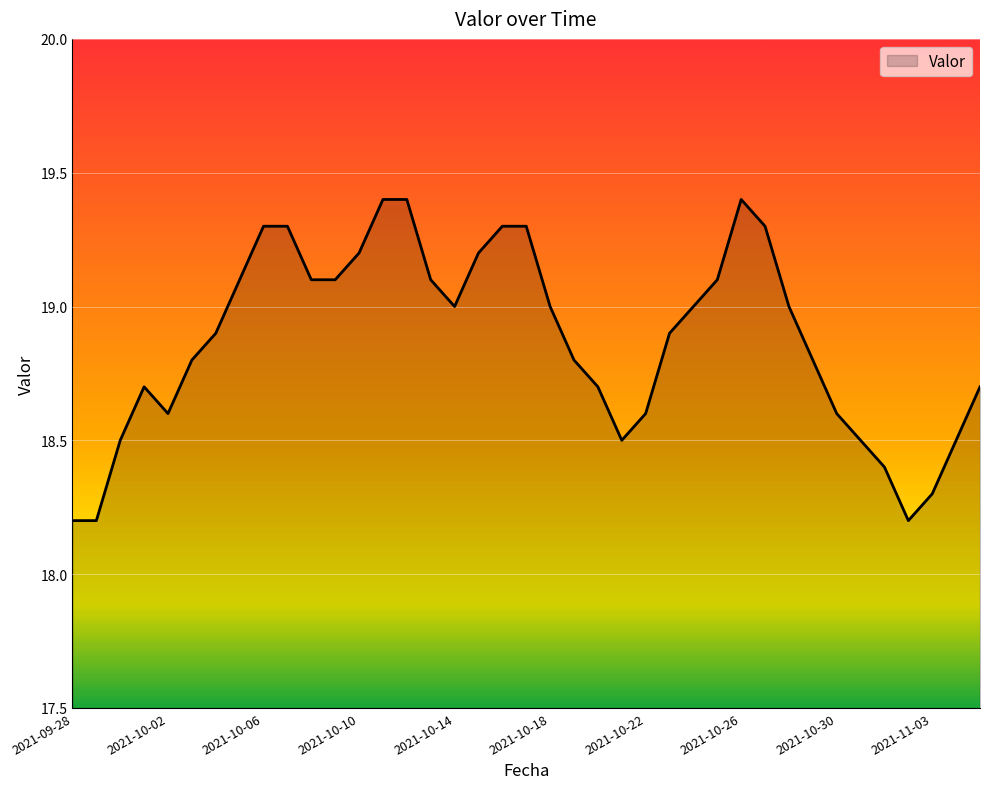

What is the difference between the maximum and minimum values?

1.2